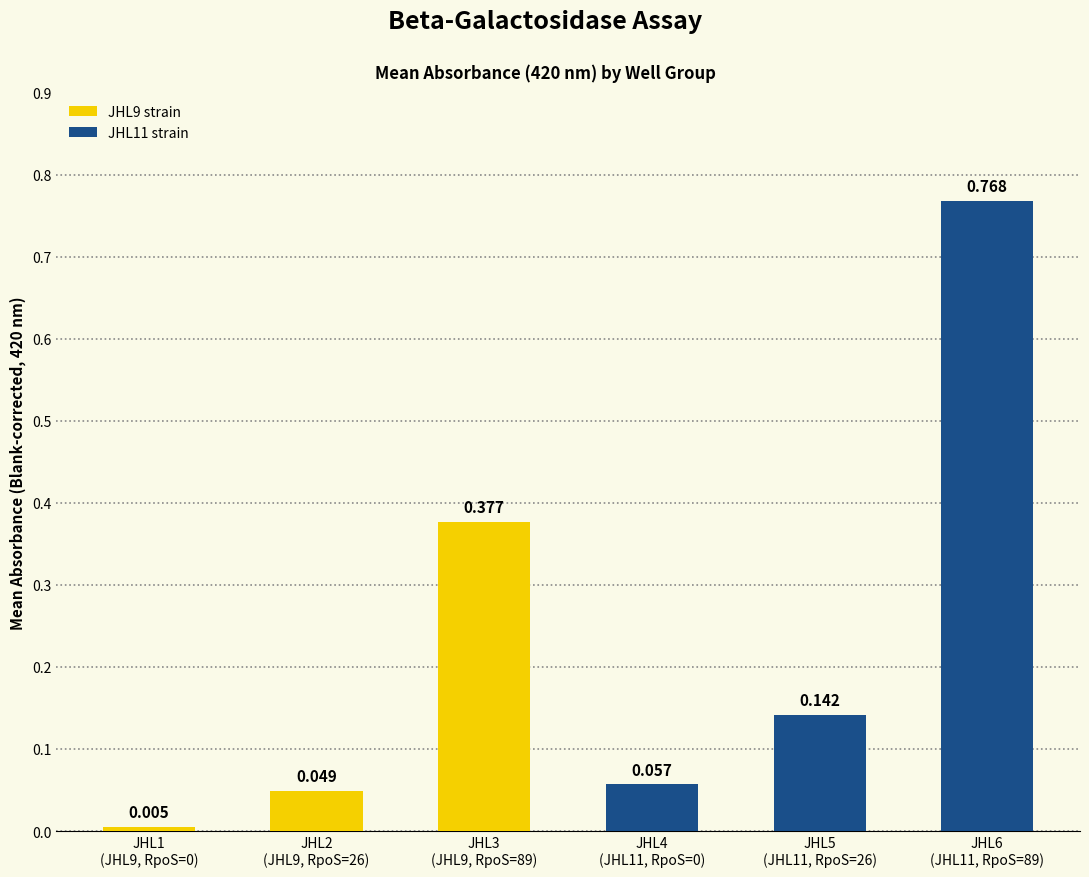

The value of Mean (Blank 420) at JHL3
(JHL9, RpoS=89) is 0.5. True or false?

False